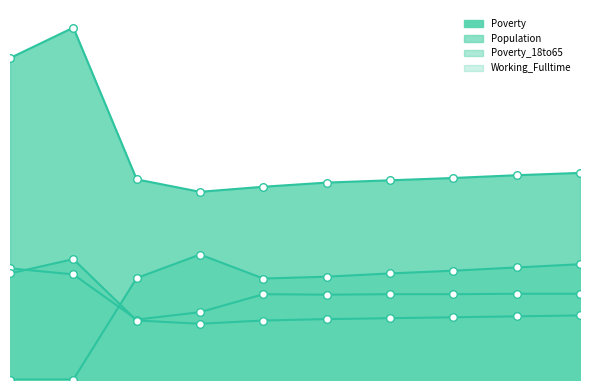

Is the value of Population at 2017 greater than the value of Poverty_18to65 at 2017?

Yes